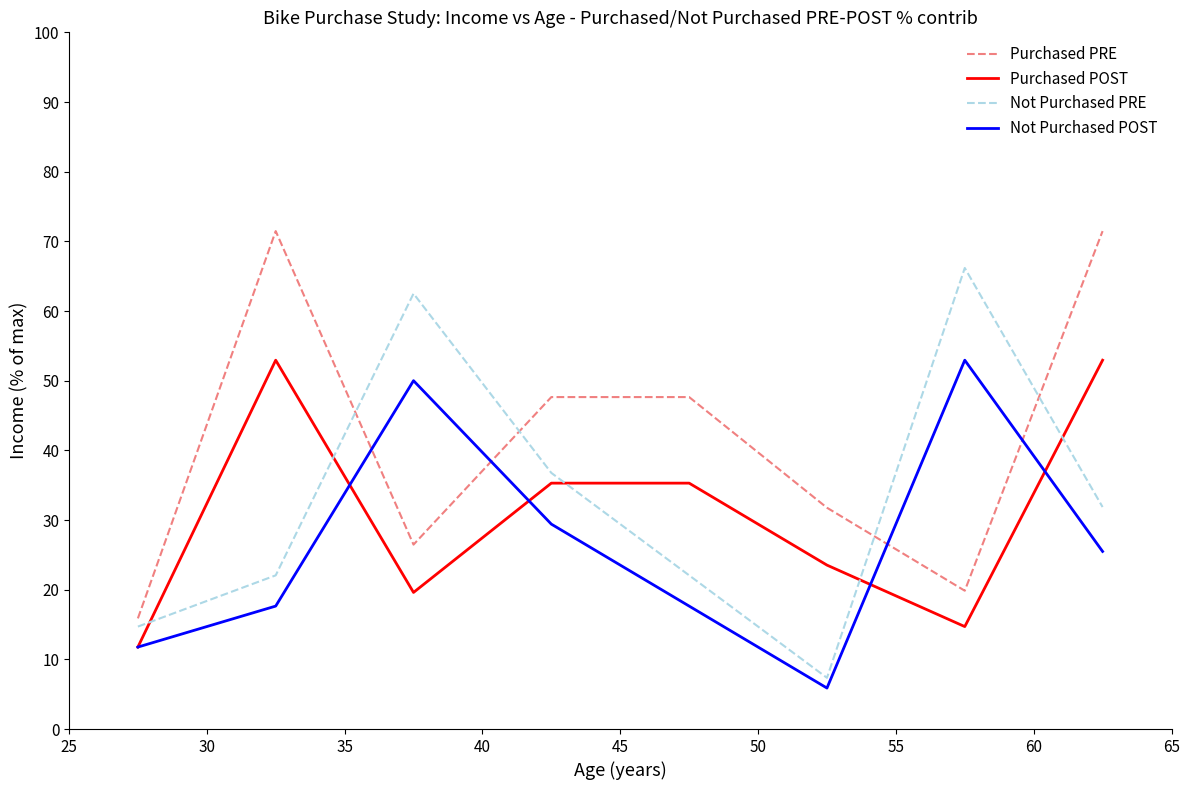

What is the minimum value for Purchased POST?

11.8